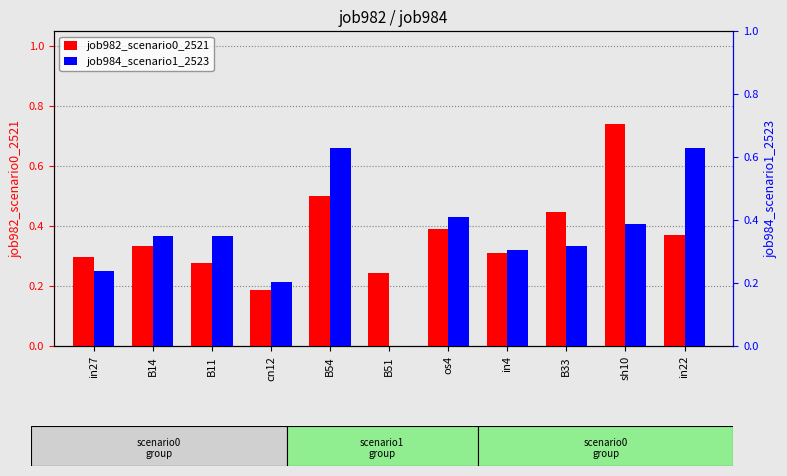

What are all the series names shown in the legend?

job982_scenario0_2521, job984_scenario1_2523